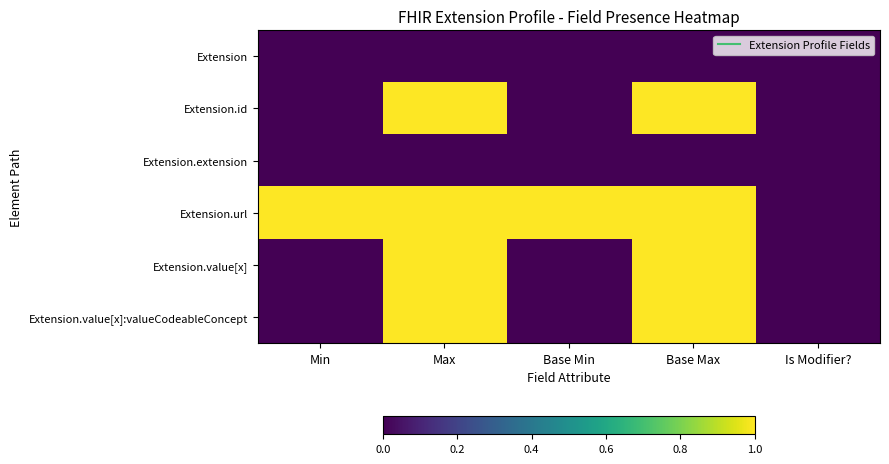

At which category is the sum across all series the highest?

Max